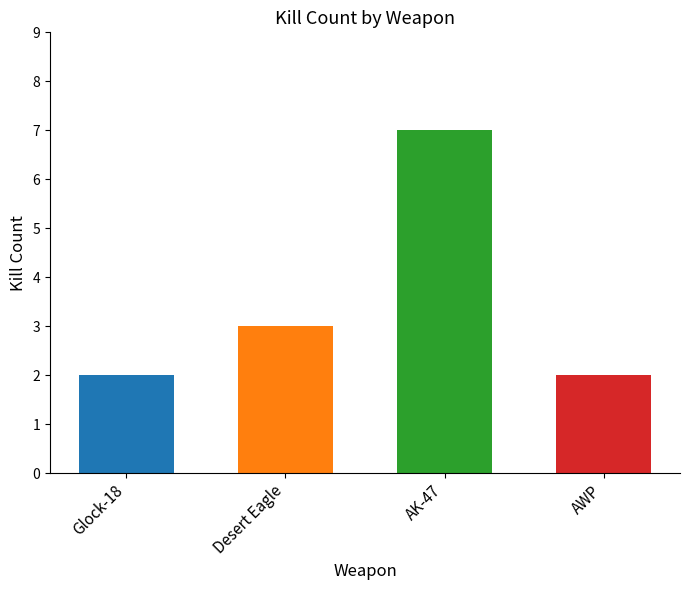

The chart shows a value of 3 at Desert Eagle. True or false?

True